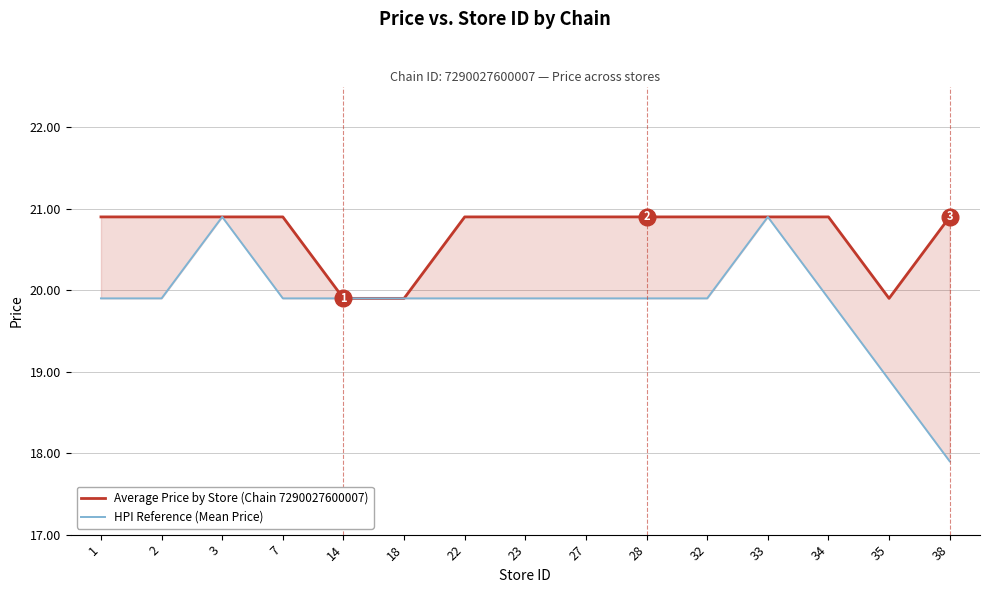

Reading left to right, what are all the values shown in this chart?

Average Price by Store (Chain 7290027600007): 20.9	20.9	20.9	20.9	19.9	19.9	20.9	20.9	20.9	20.9	20.9	20.9	20.9	19.9	20.9
HPI Reference (Mean Price): 19.9	19.9	20.9	19.9	19.9	19.9	19.9	19.9	19.9	19.9	19.9	20.9	19.9	18.9	17.9